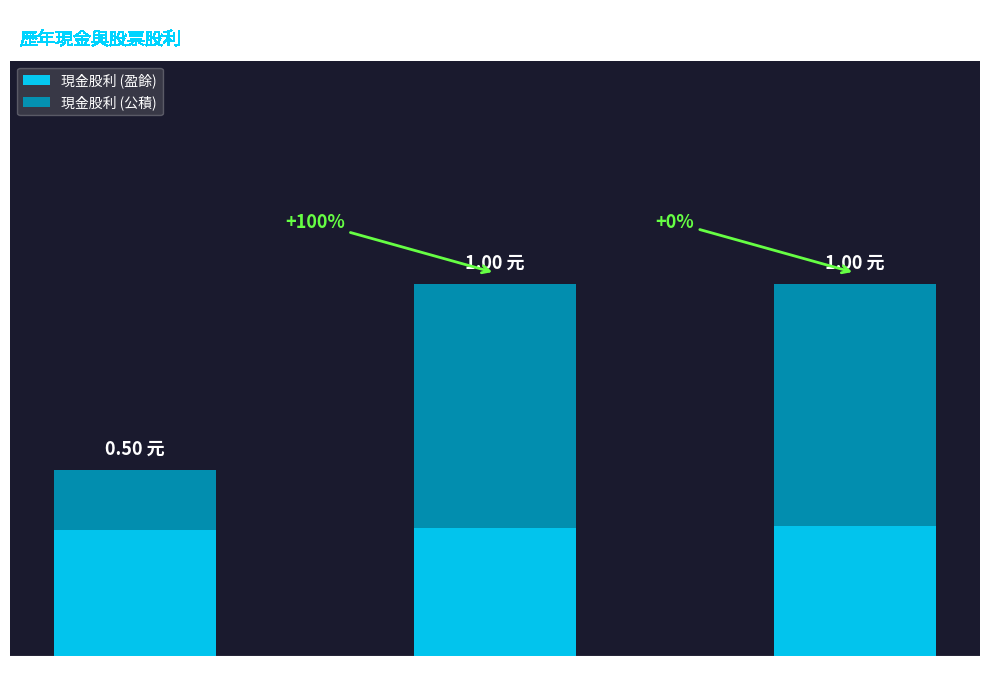

Are the bars horizontal?

No